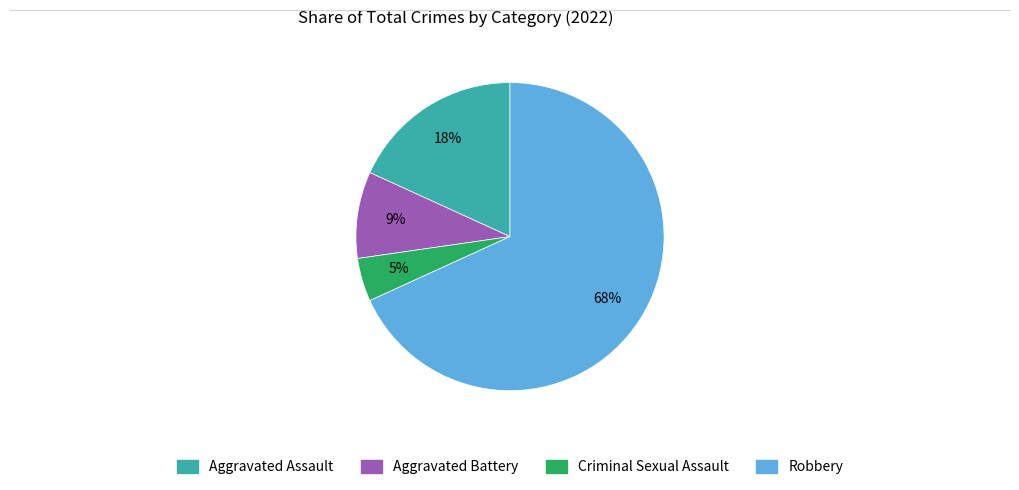

How many segments does this pie chart have?

4